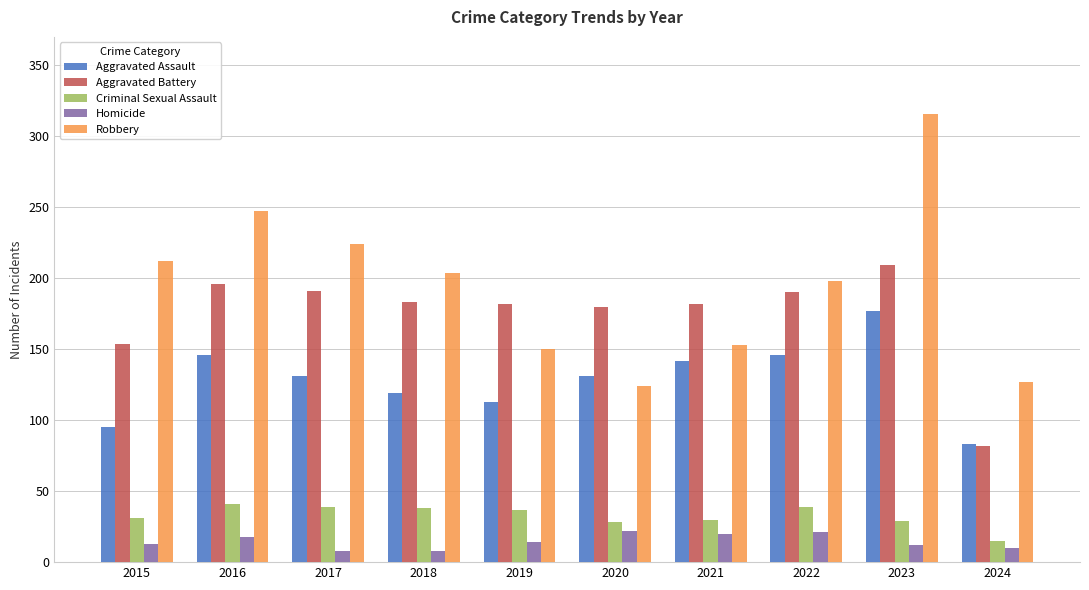

What value does the Homicide series have at 2019, to the nearest 10?

10